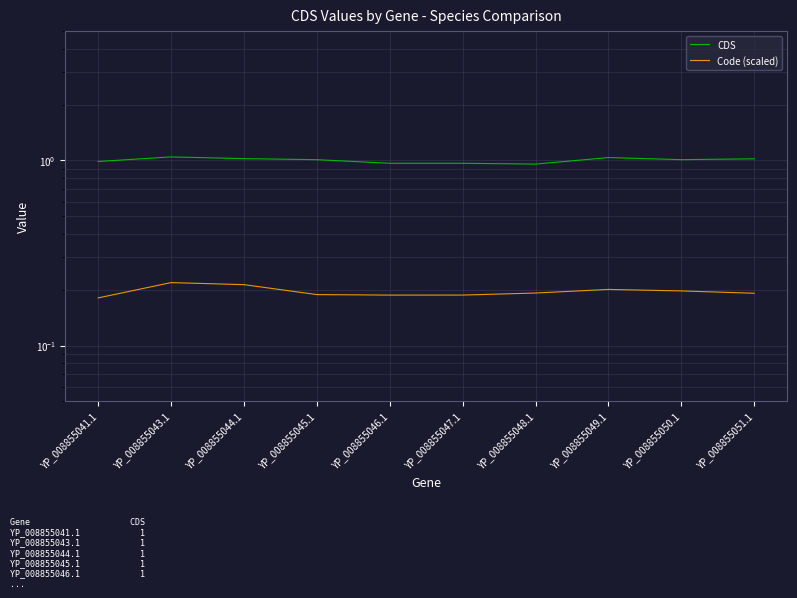

The CDS series shows 1.5 at YP_008855043.1. True or false?

False